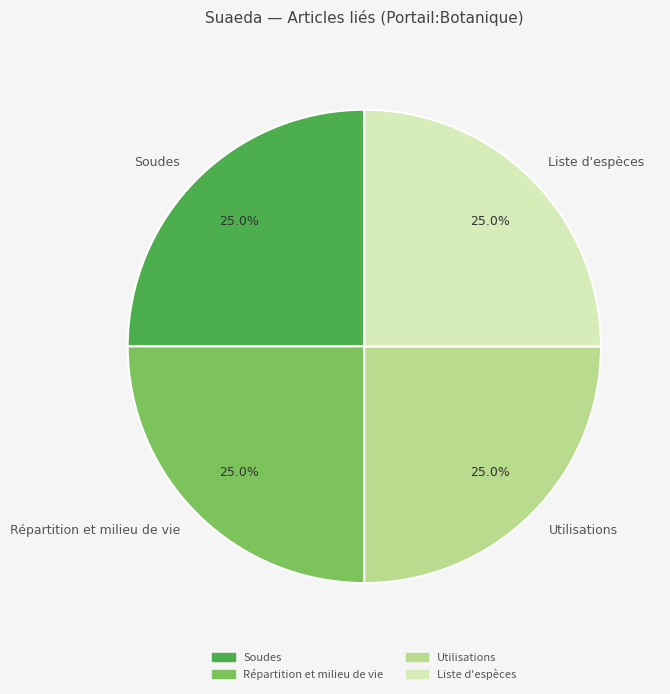

Does Répartition et milieu de vie represent more than half of the total?

No